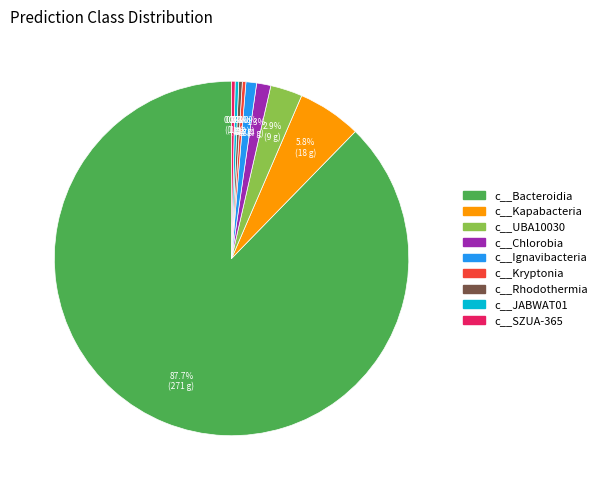

True or false: c__Rhodothermia accounts for 10% of the total.

False